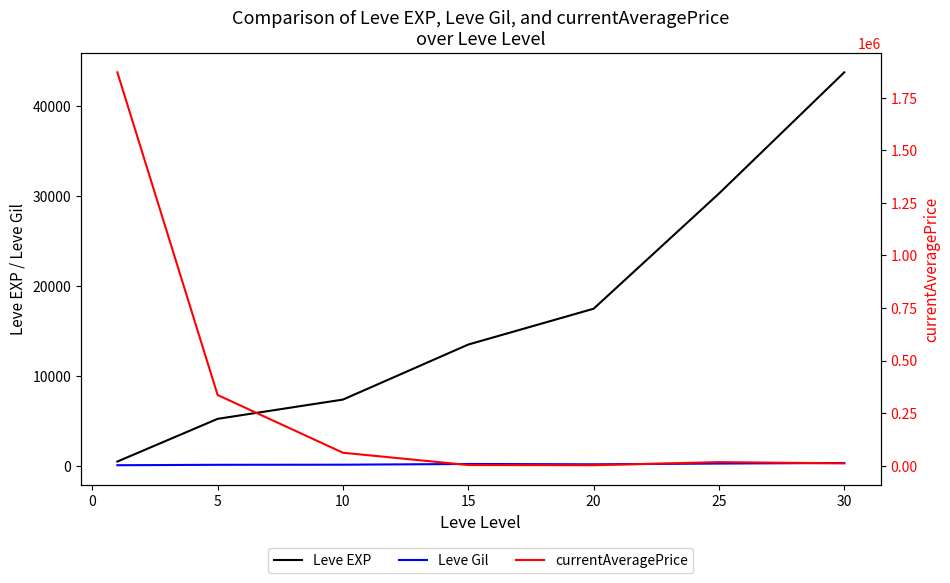

How many intersections are there between currentAveragePrice and Leve EXP?

1